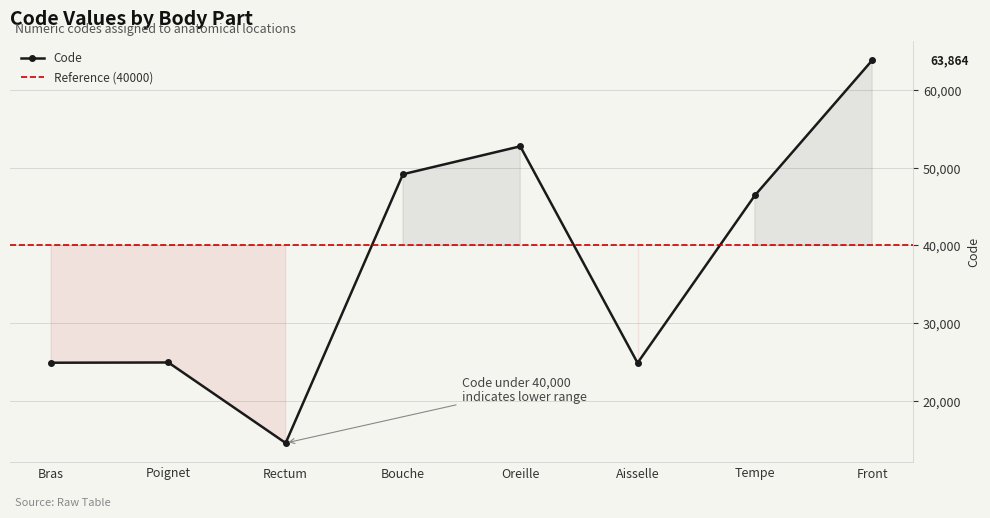

At which category does the data reach its first local valley?

Rectum